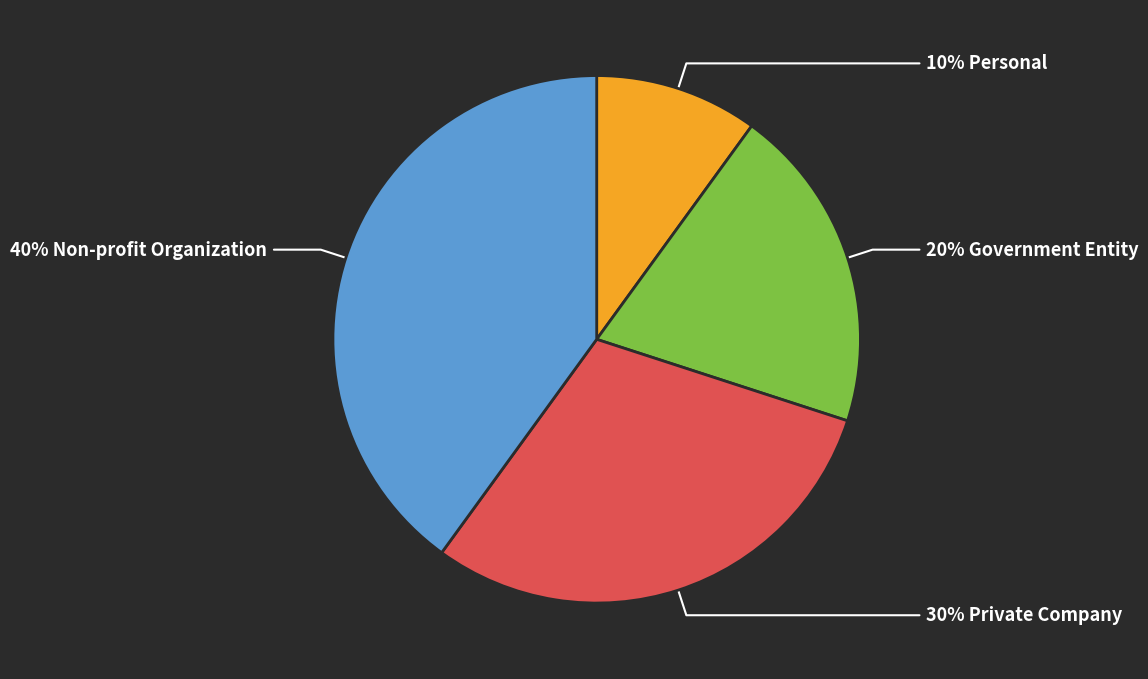

Is there a majority slice in this chart?

No